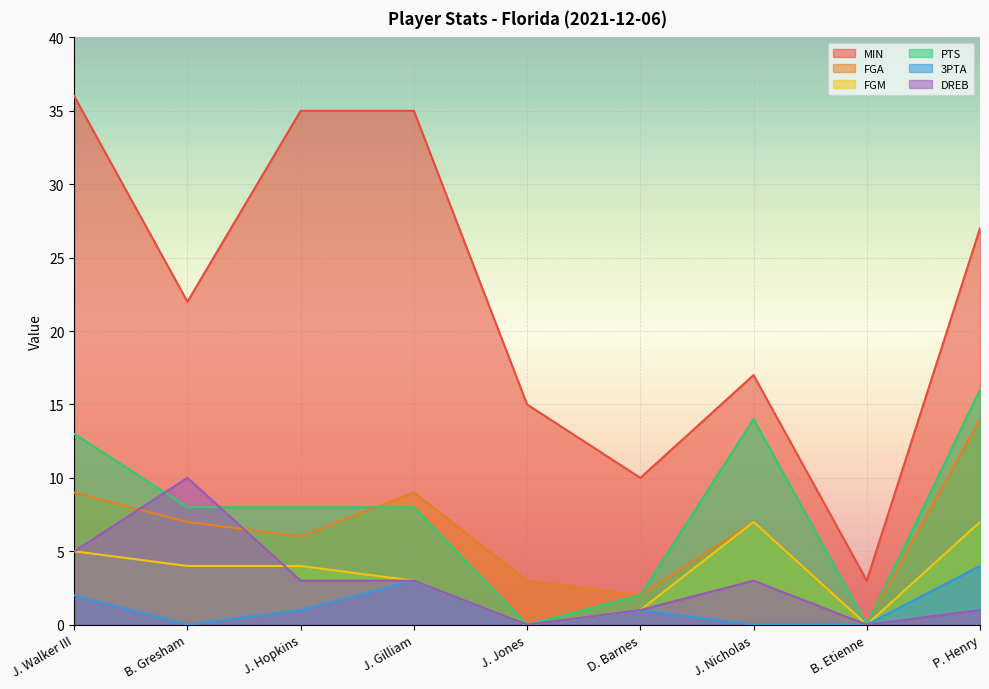

True or false: FGA has more than 1 interior local peaks.

True